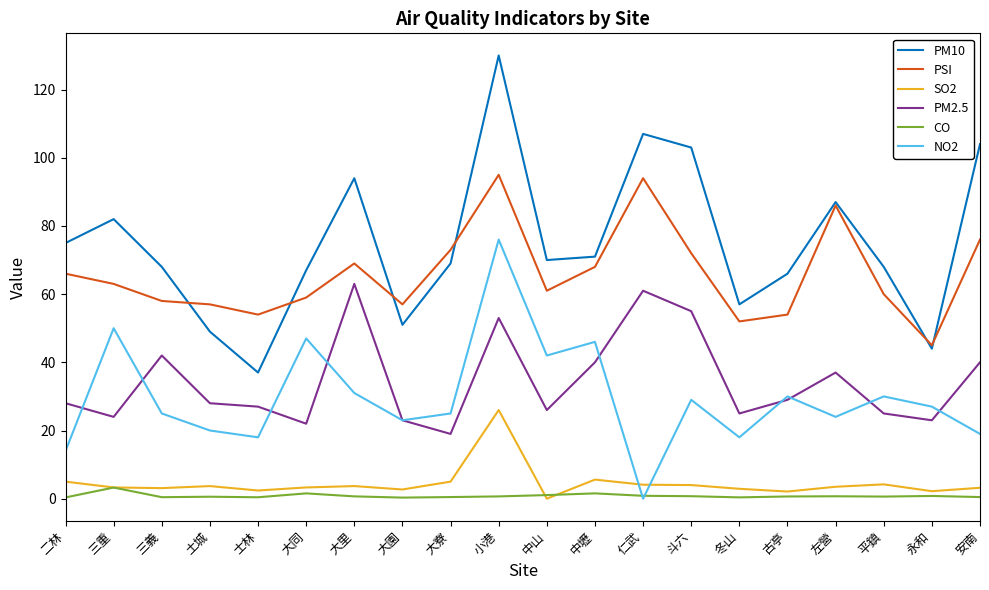

What is the average value of the SO2 series?

4.5